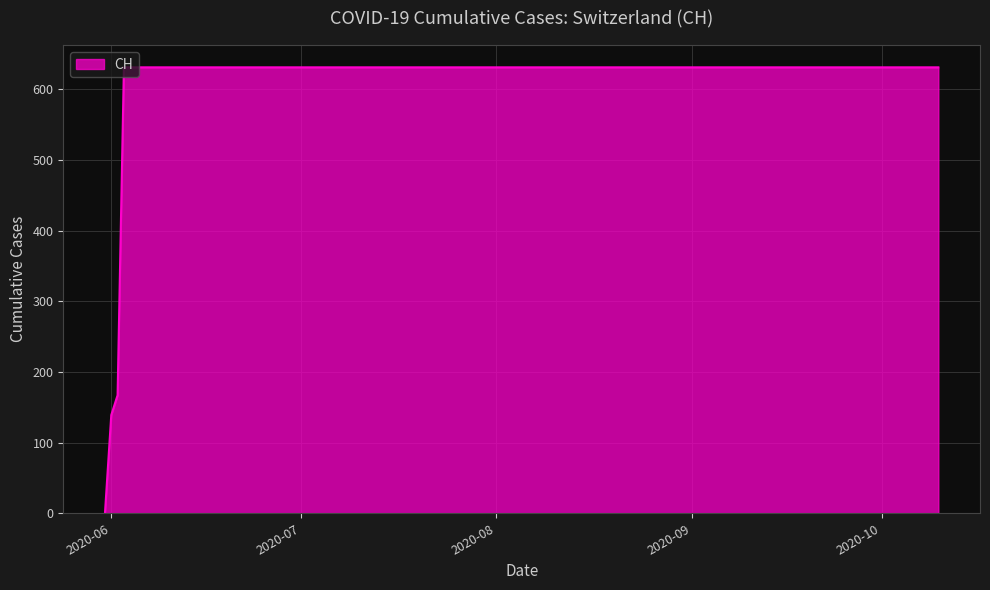

What is the maximum value shown in the chart?

631